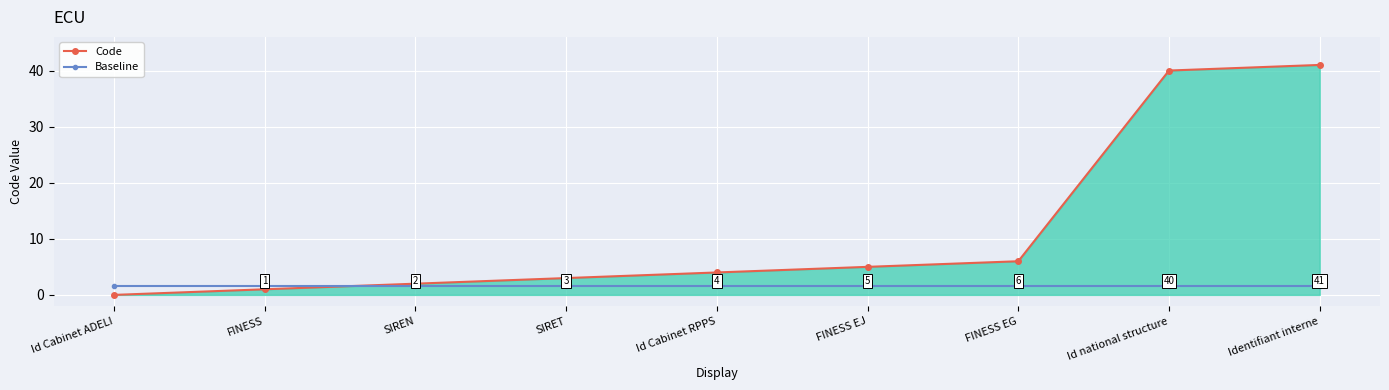

What is the maximum value shown in the chart?

41.0